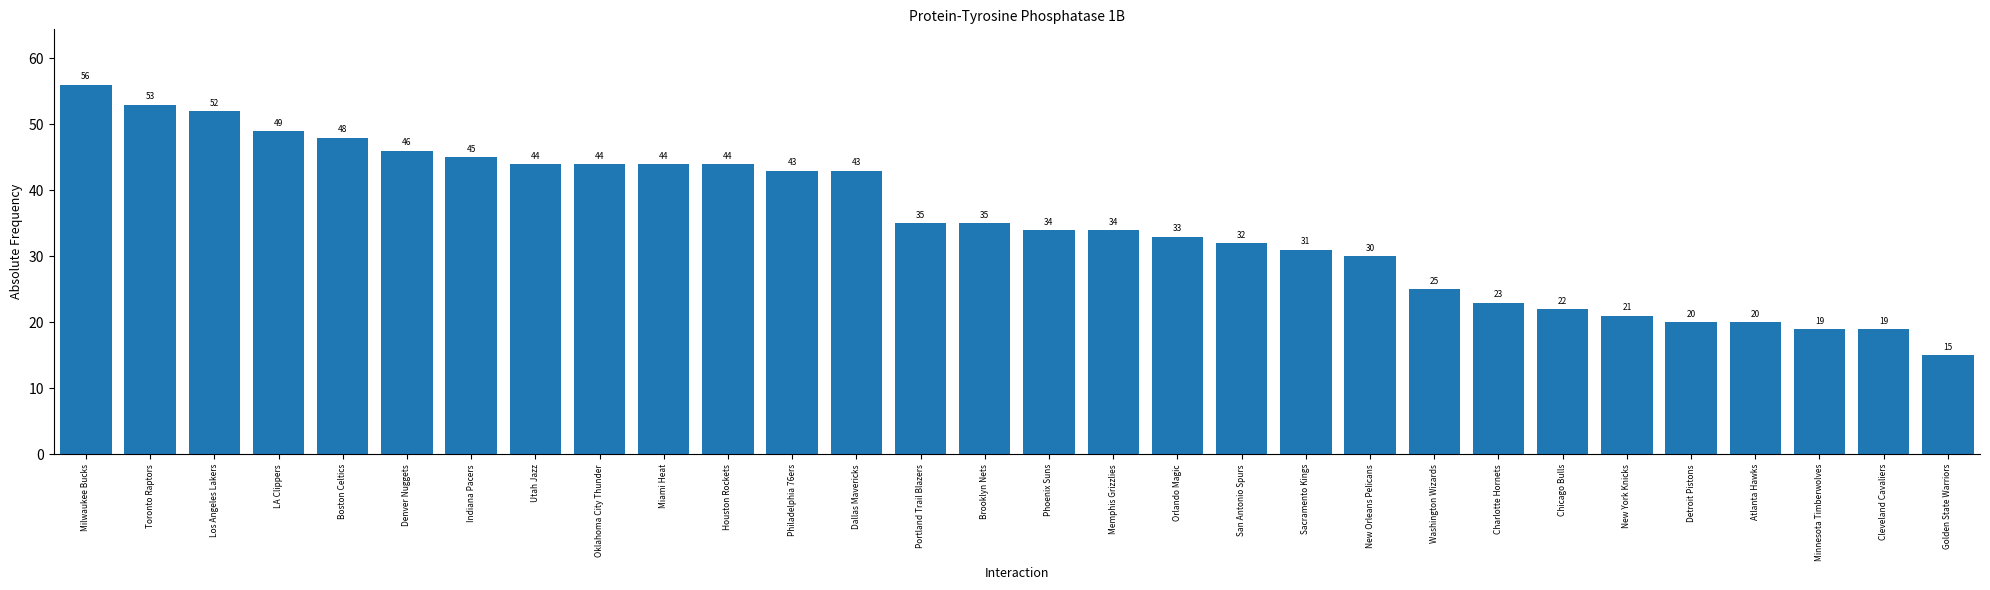

Between Chicago Bulls and Atlanta Hawks, which is larger?

Chicago Bulls